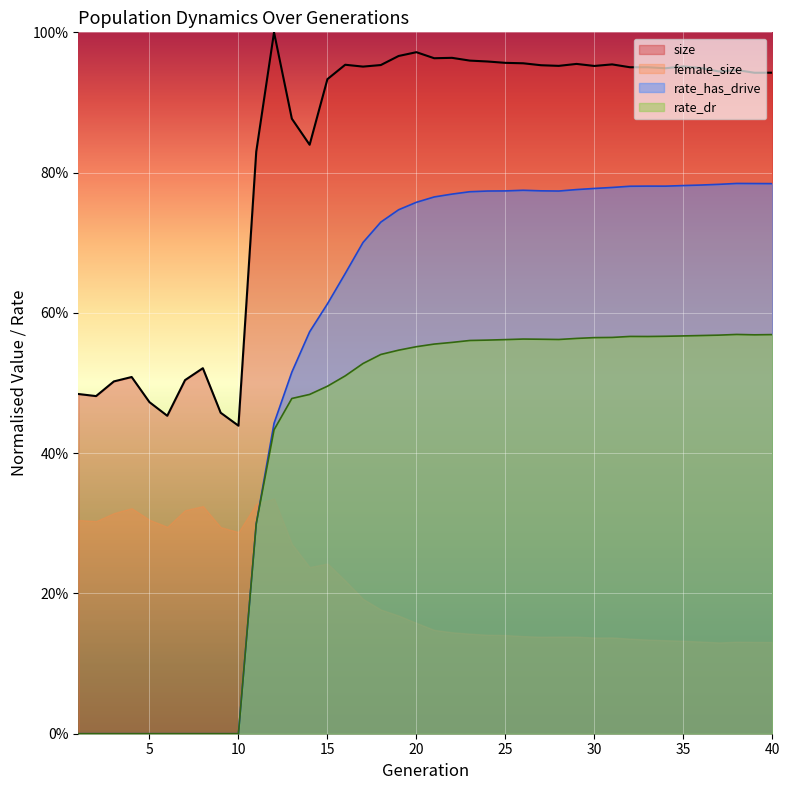

How many interior local valleys does the size series have?

11